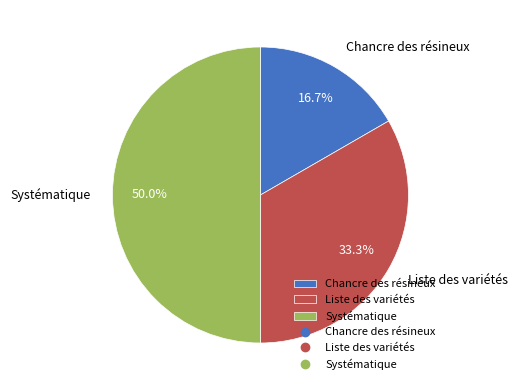

The Systématique slice represents 80% of the pie. True or false?

False